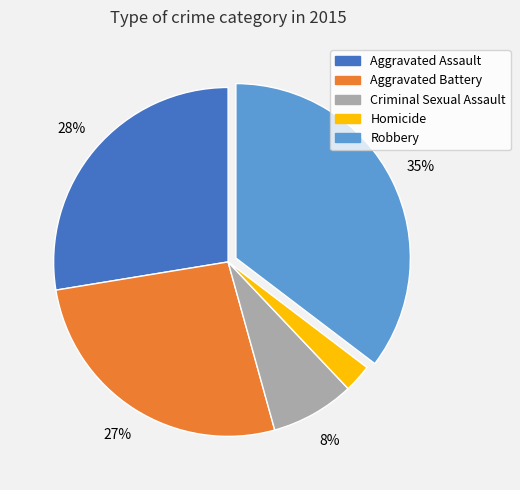

How many segments does this pie chart have?

5